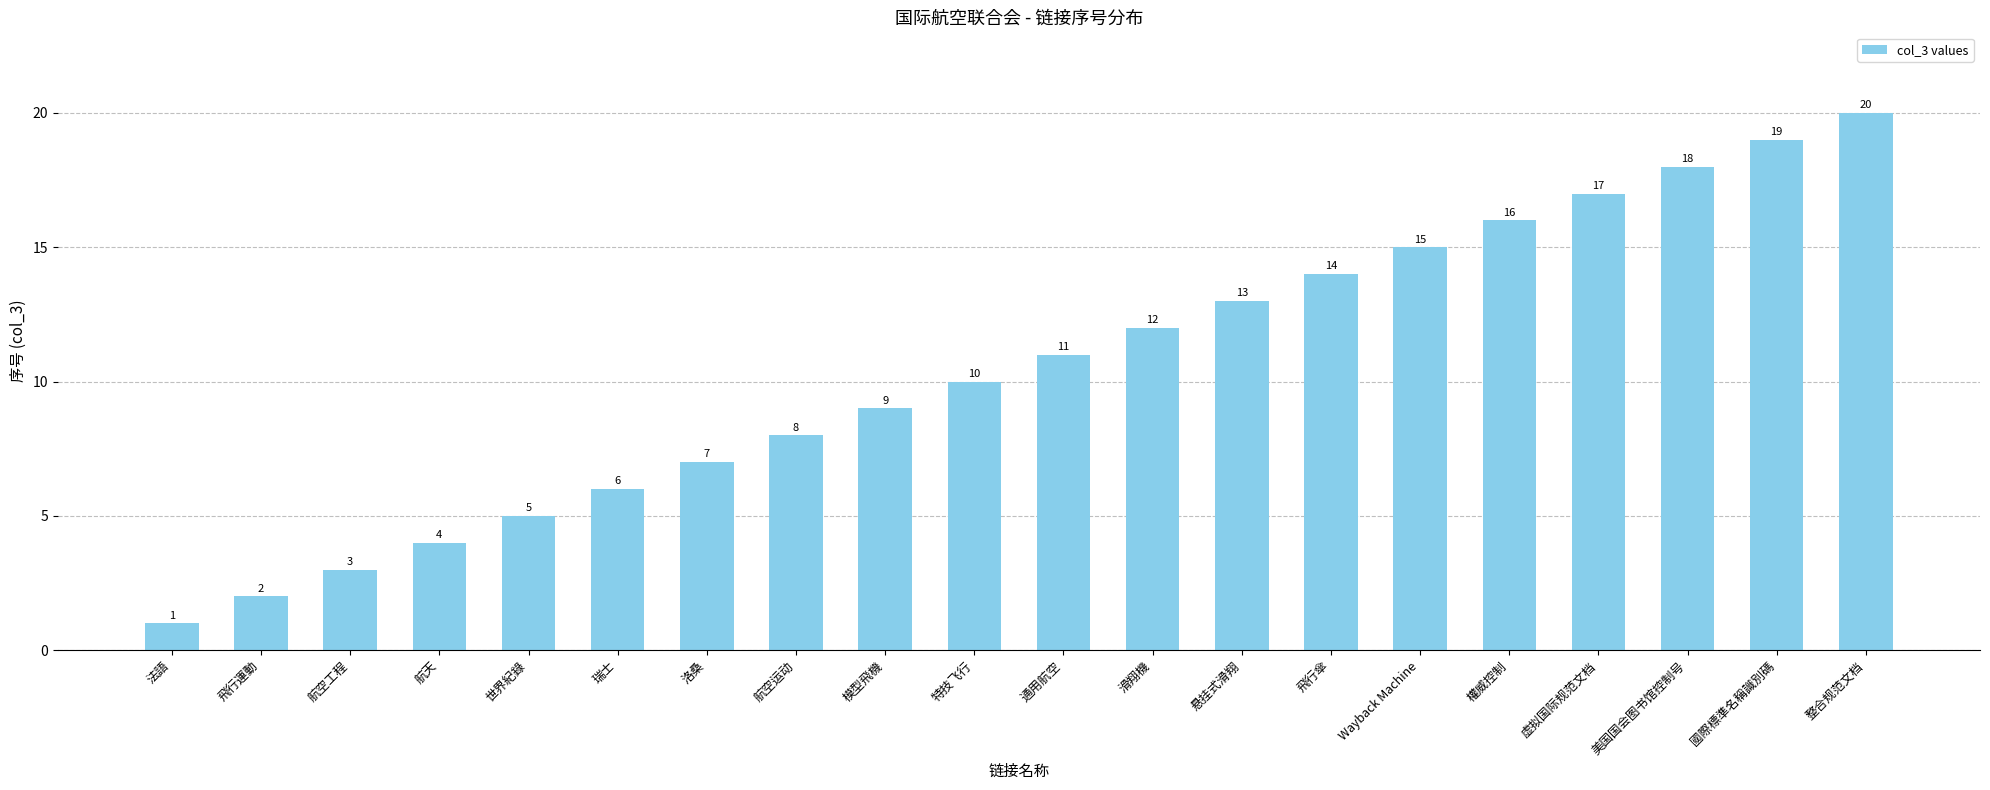

Is it true that the value at 航空运动 is 8?

True